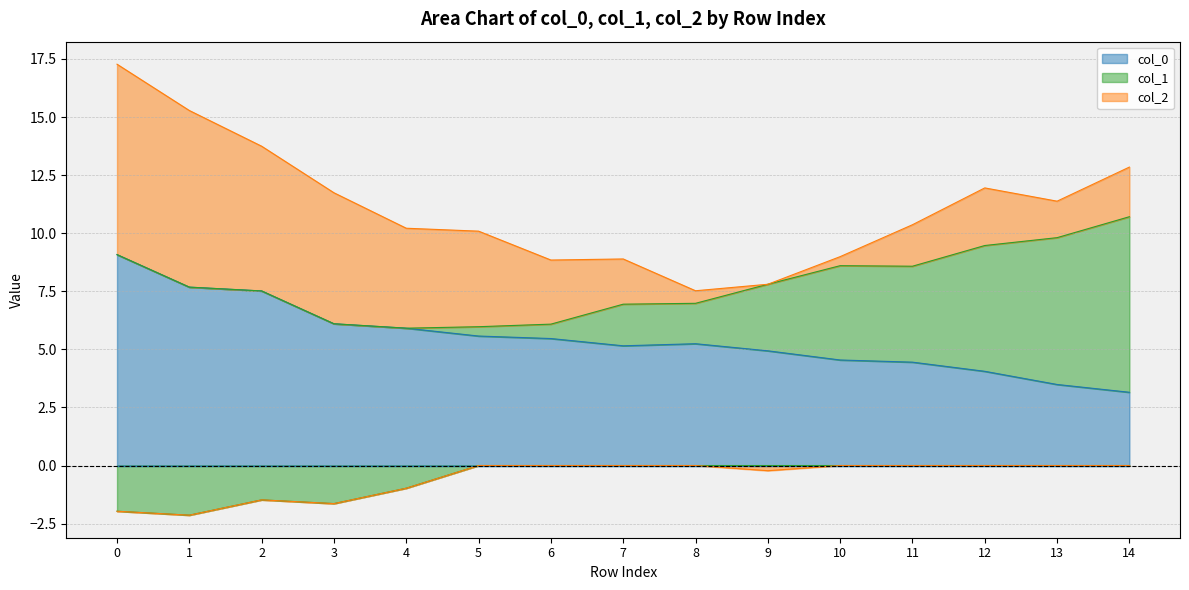

Is it true that col_1 equals 0.9 at 6?

False